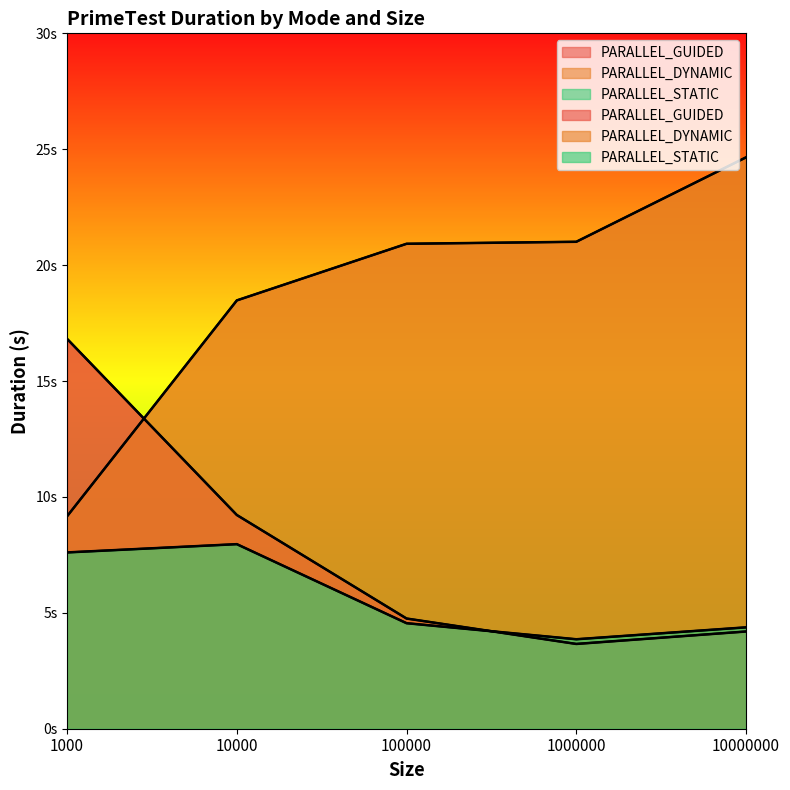

In PARALLEL_GUIDED, how many points are lower than both neighbors (excluding endpoints)?

1